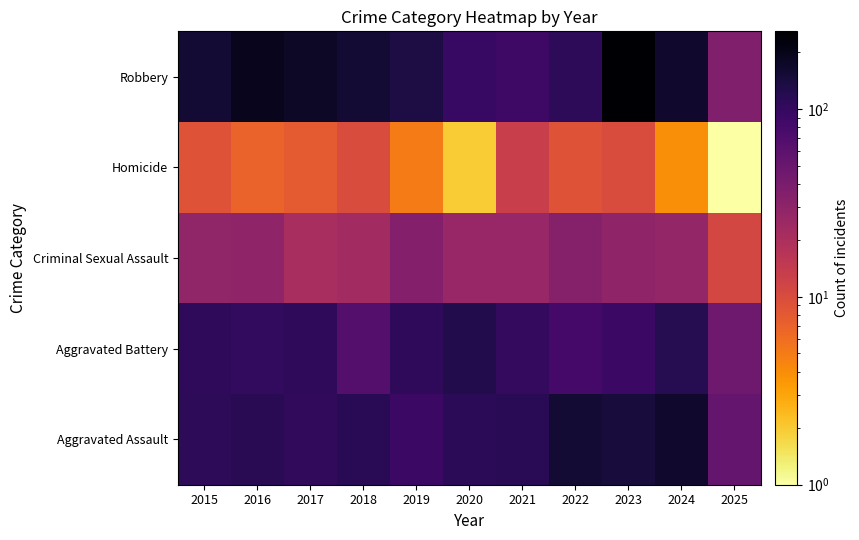

How many series are shown in this chart?

5